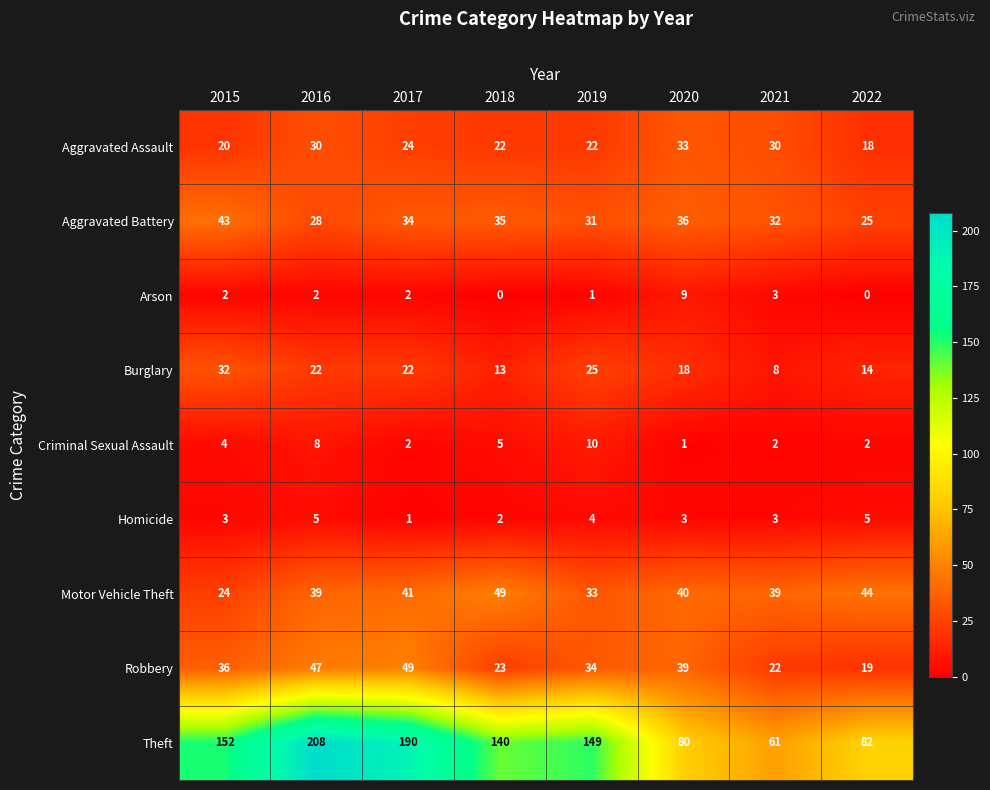

Which category has the highest value in the Aggravated Assault series?

2020